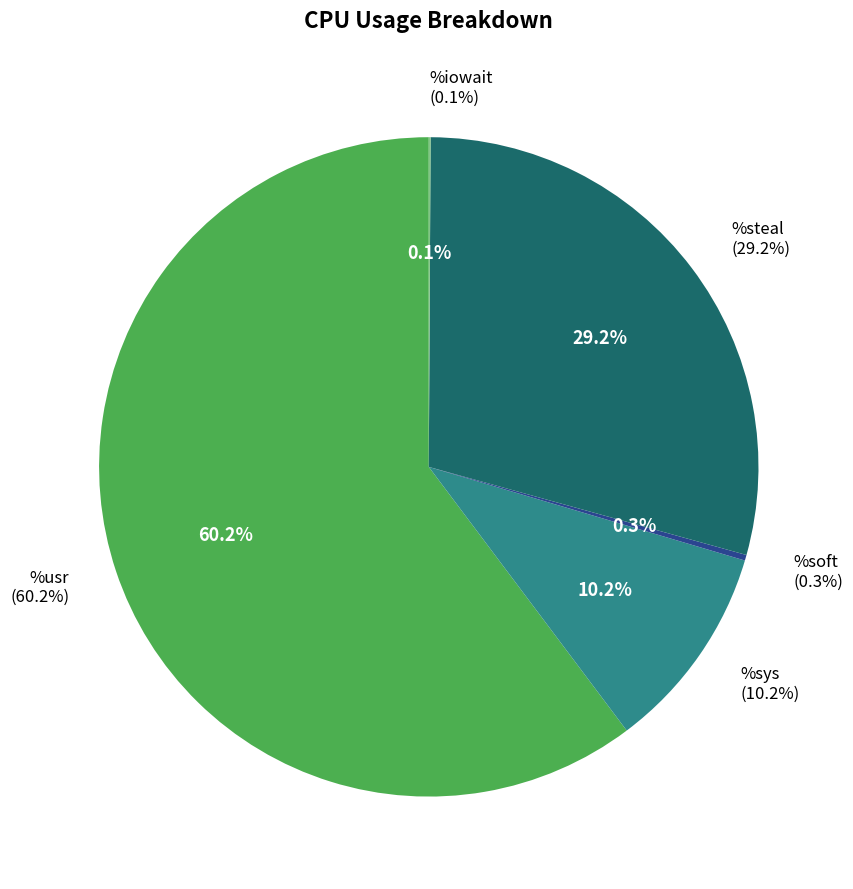

How many slices are in this pie chart?

5